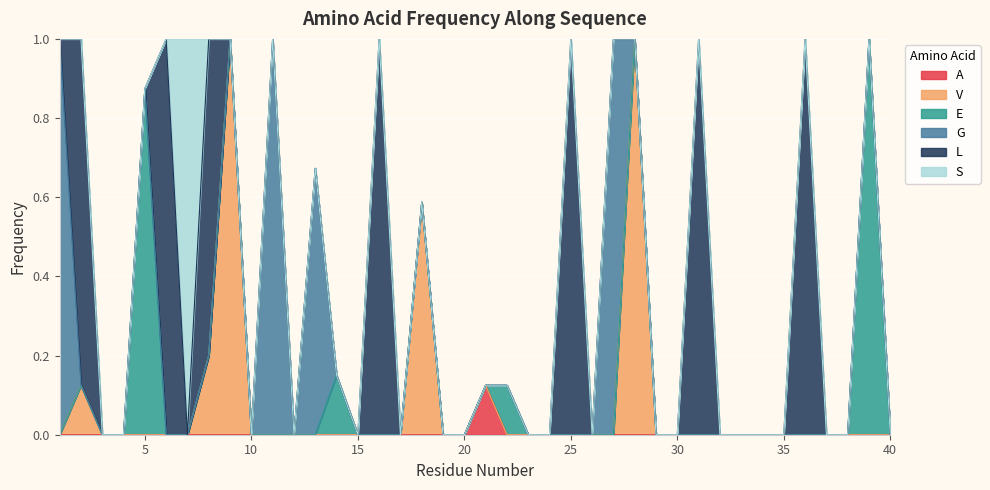

At how many categories does at least one series exceed 0?

20